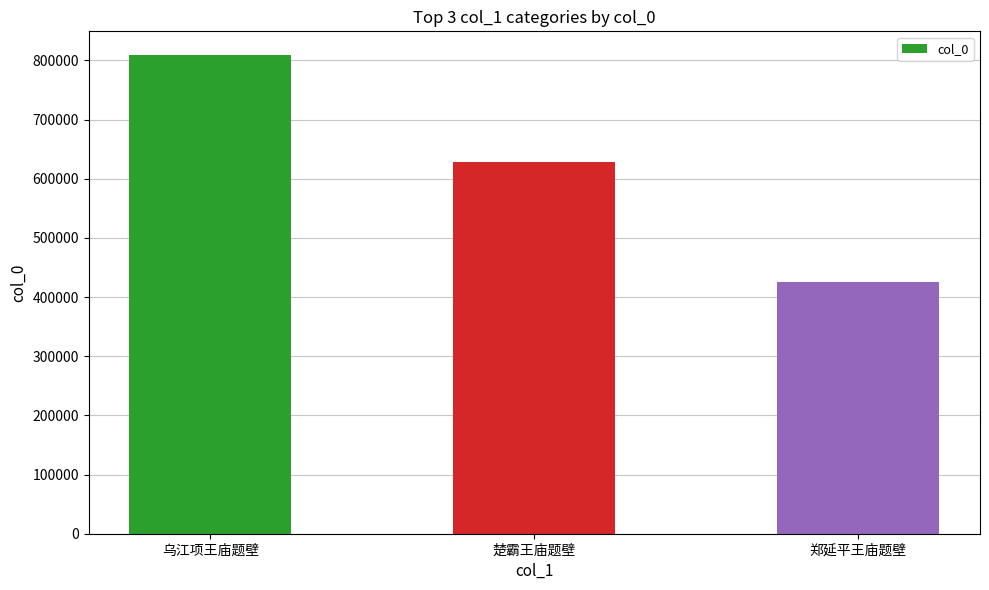

What is the average value?

620416